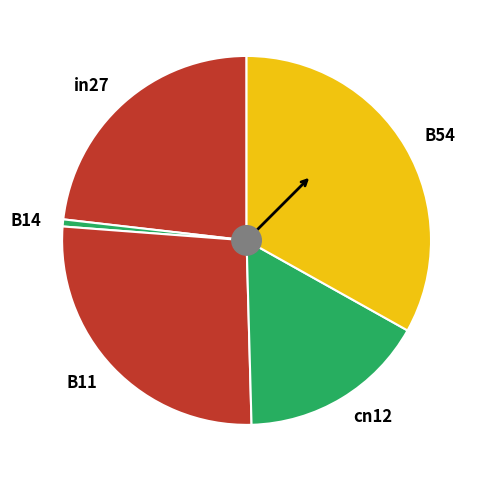

The B11 slice represents 27% of the pie. True or false?

True